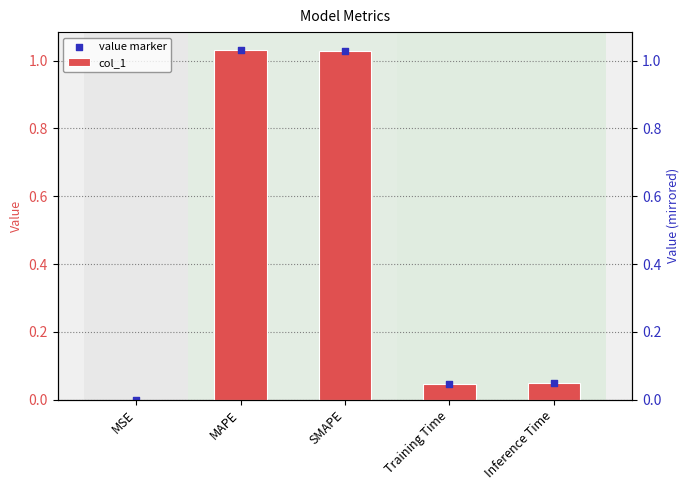

Which series reaches the minimum Y coordinate?

col_1